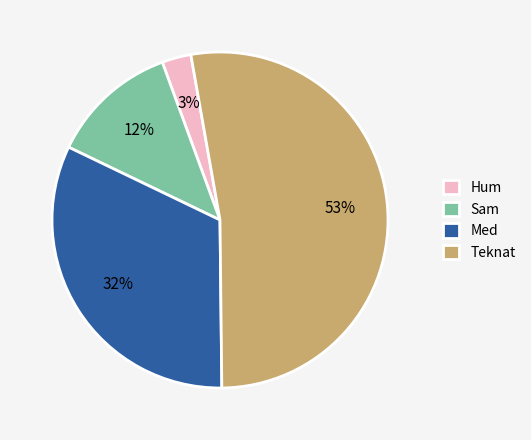

To the nearest percent, what is the difference between the largest and smallest slice percentages?

50%